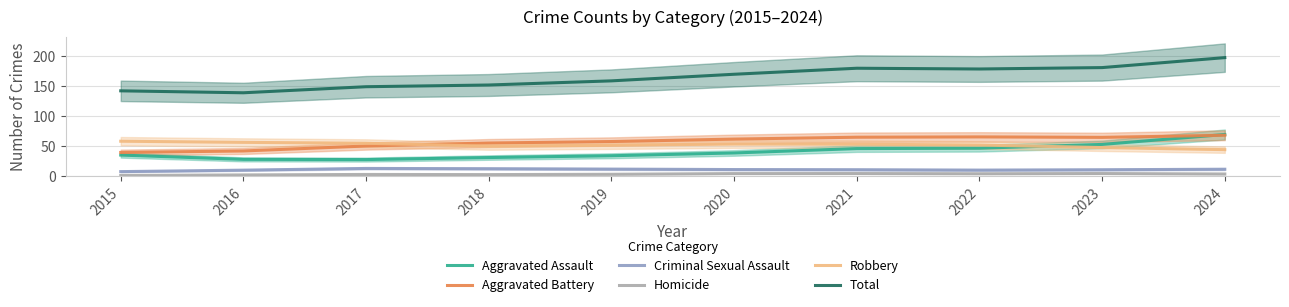

What is the value of the Aggravated Battery point at the 3rd from the left?

50.3